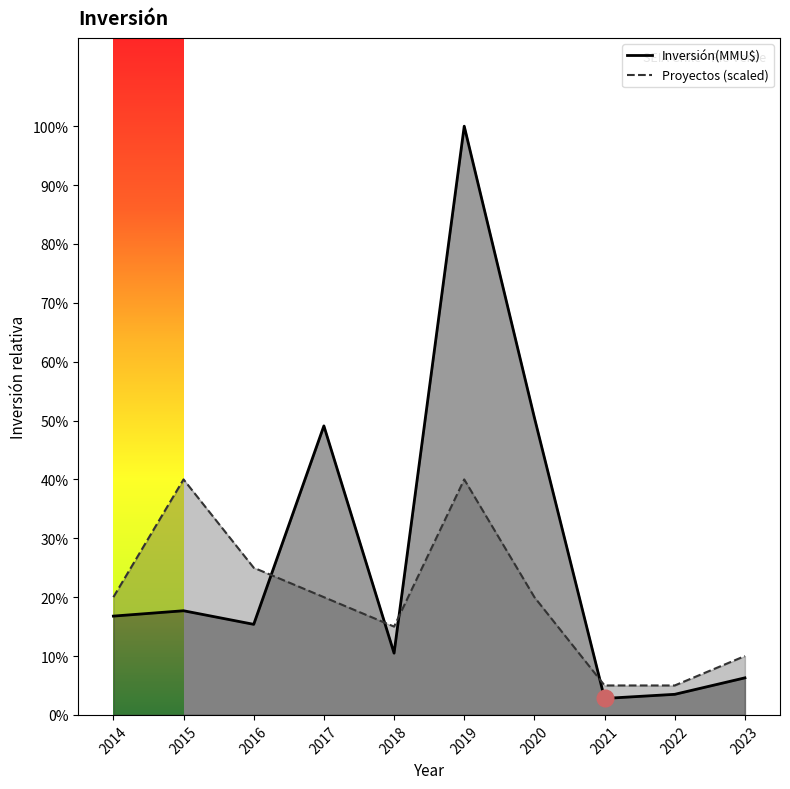

What is the difference between the Inversión(MMU$) line values at 2022 and 2023?

2000